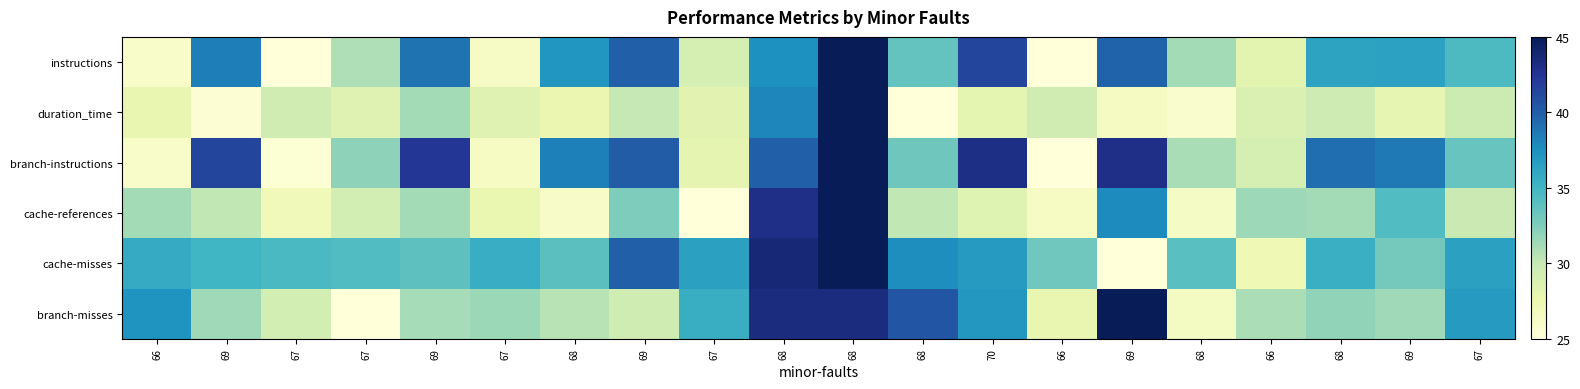

Rank the series by their maximum value, from highest to lowest.

duration_time, instructions, branch-instructions, cache-references, cache-misses, branch-misses